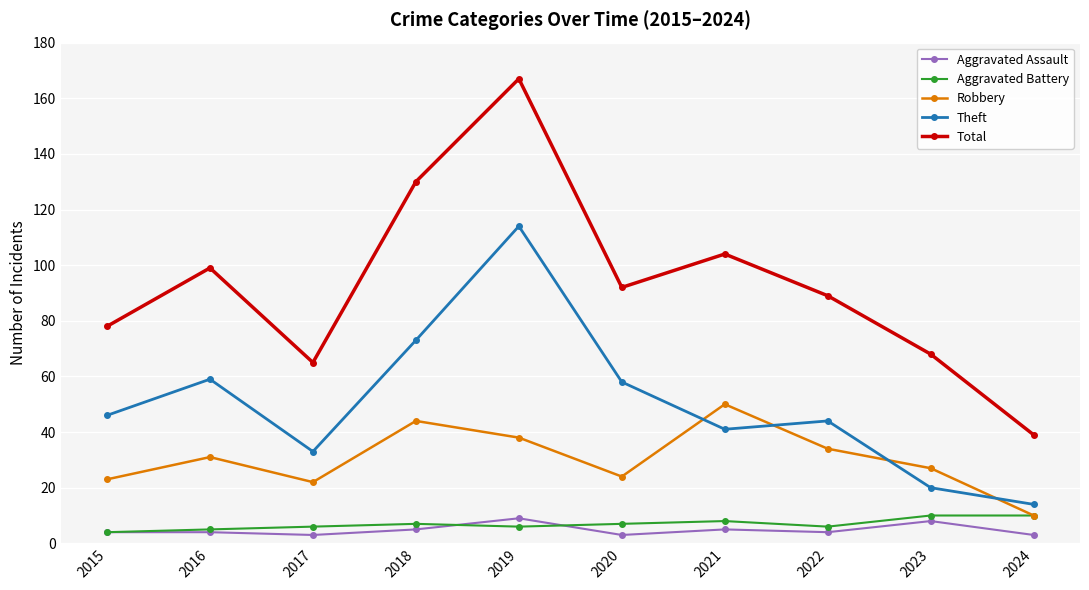

What is the maximum value shown in the chart?

167